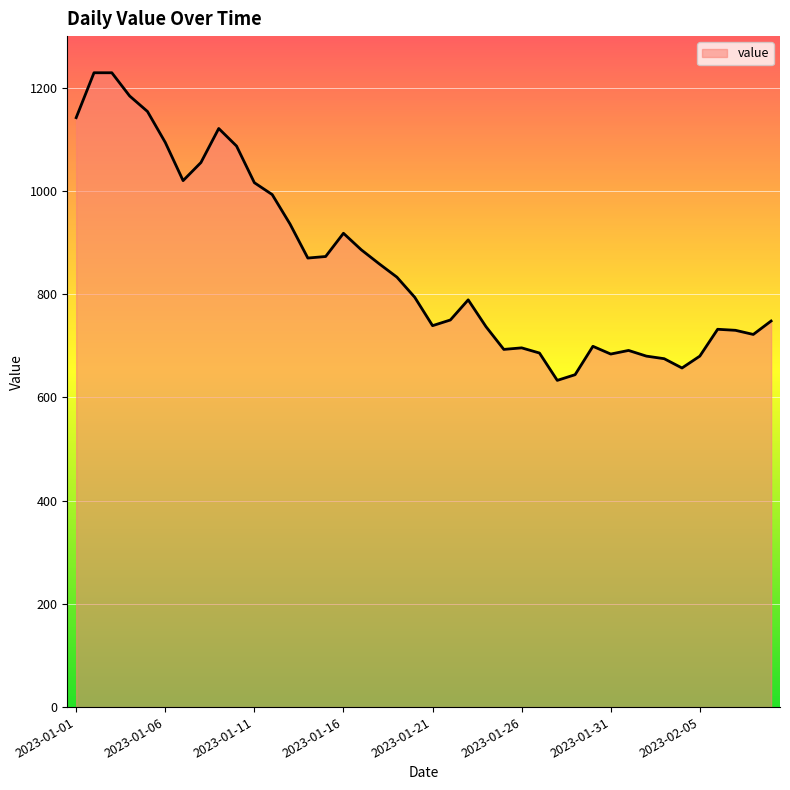

What is the difference between the second highest and second lowest values?

585